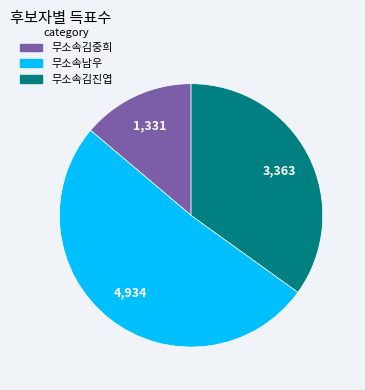

Rank the categories by value from highest to lowest.

무소속남우, 무소속김진엽, 무소속김중희